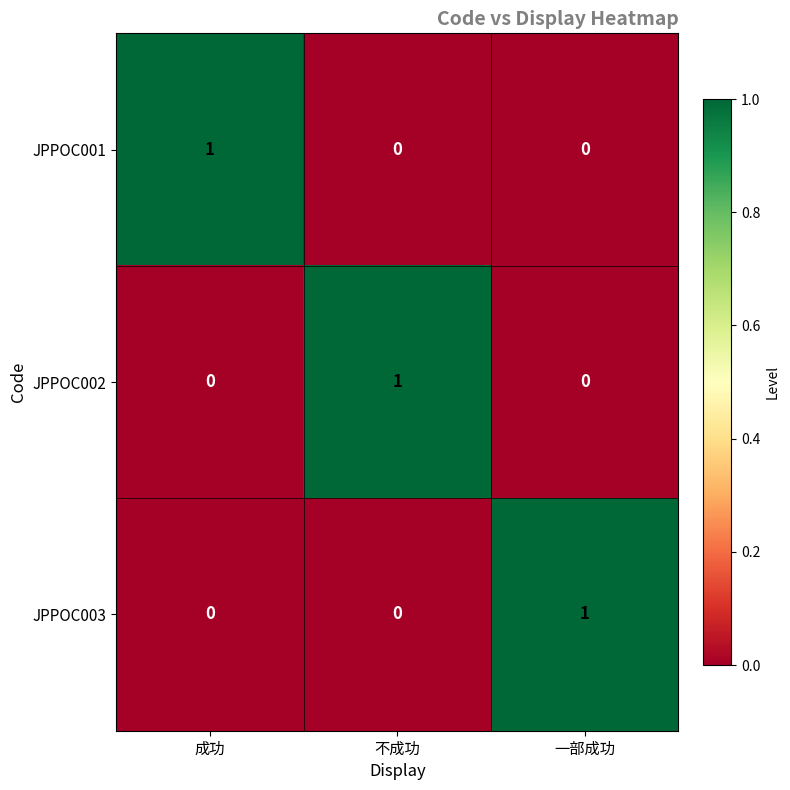

Is it true that JPPOC003 equals 1 at 一部成功?

True